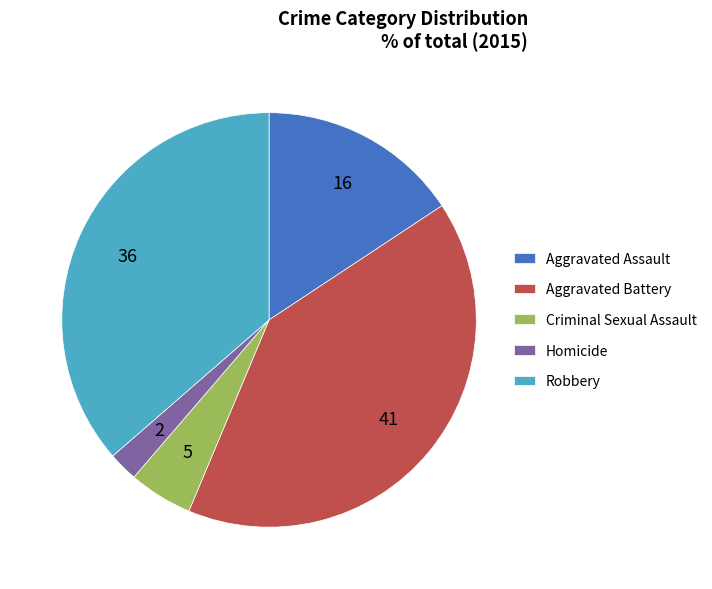

Approximately how many times larger is the value at Aggravated Assault compared to Aggravated Battery?

0.4